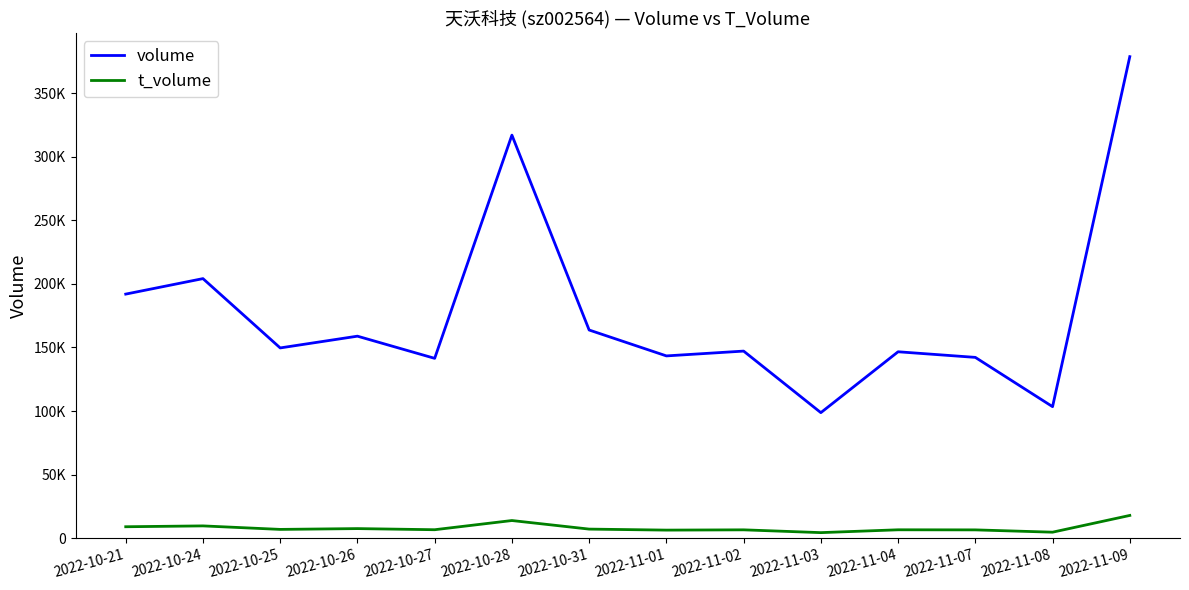

Does the chart have visible grid lines?

No